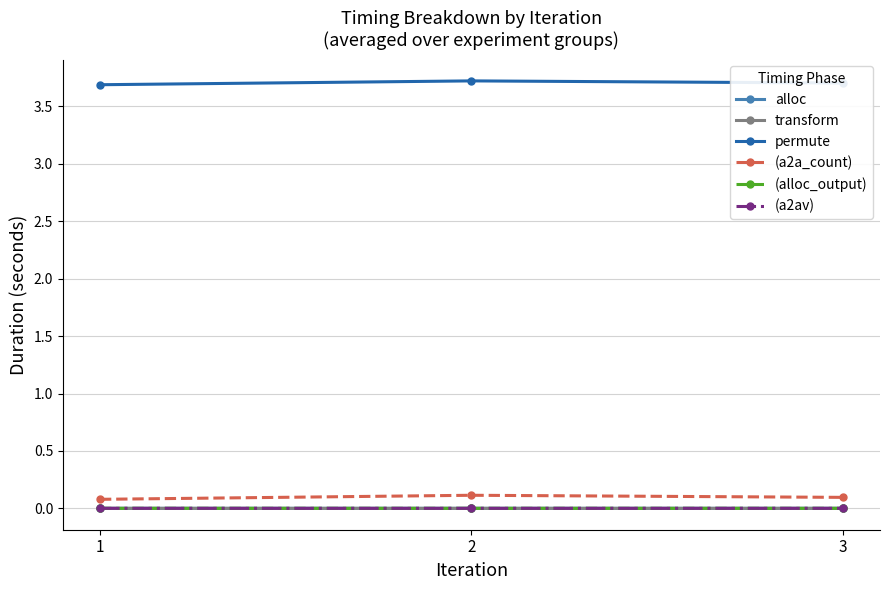

What is the value of the (a2a_count) point at the 2nd from the left?

0.1